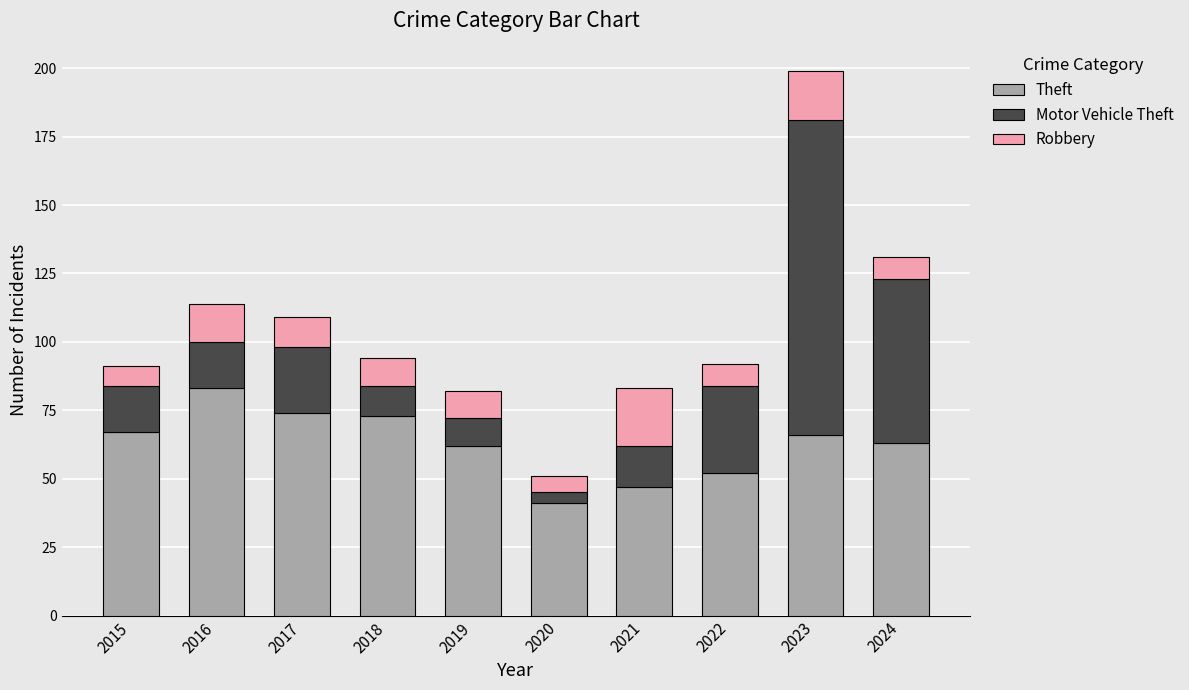

At which label does Theft reach its peak?

2016